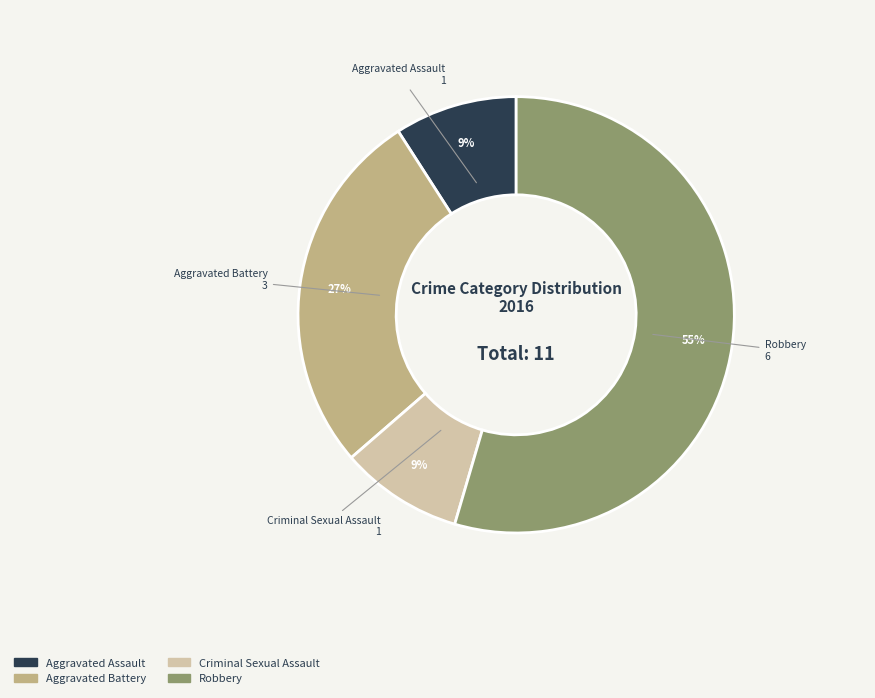

How many segments does this pie chart have?

4